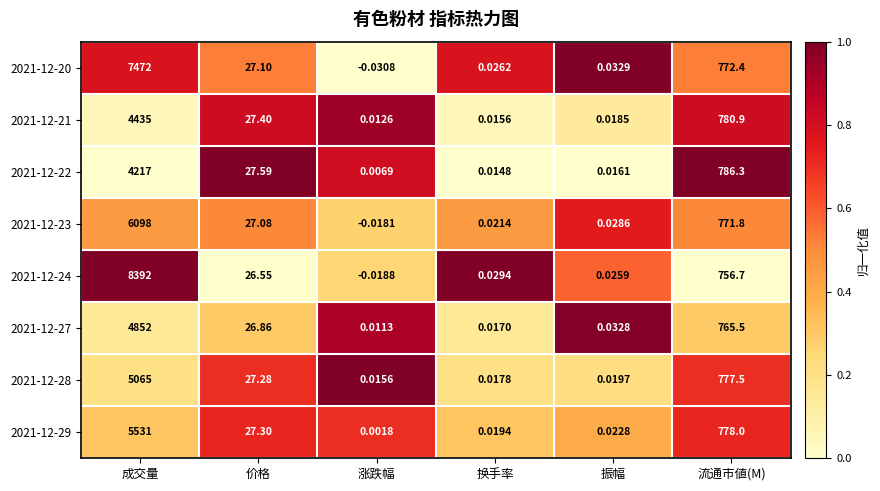

Is the value of 2021-12-29 at 流通市値(M) greater than the value of 2021-12-23 at 成交量?

No